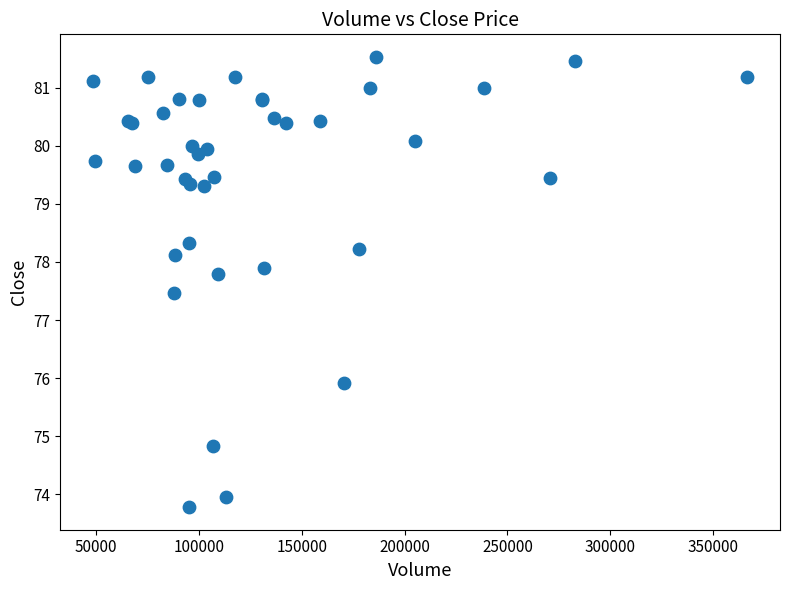

What Y value in the scatter plot is closest to 77?

77.5